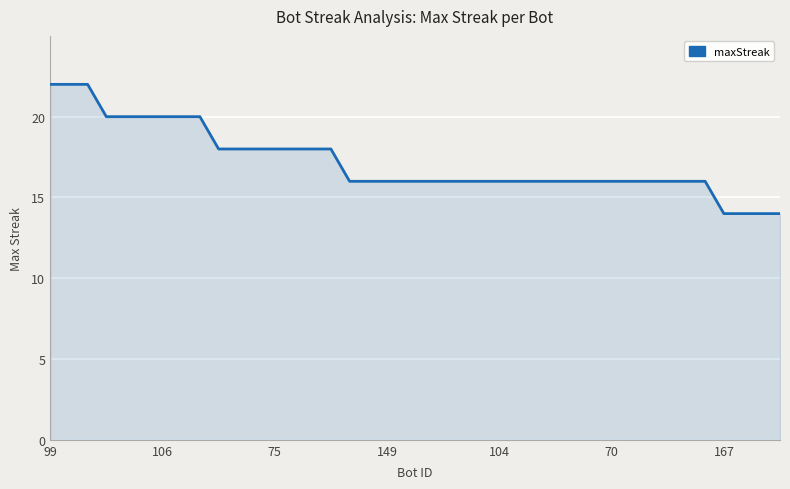

What is the difference between the maximum and minimum values?

8